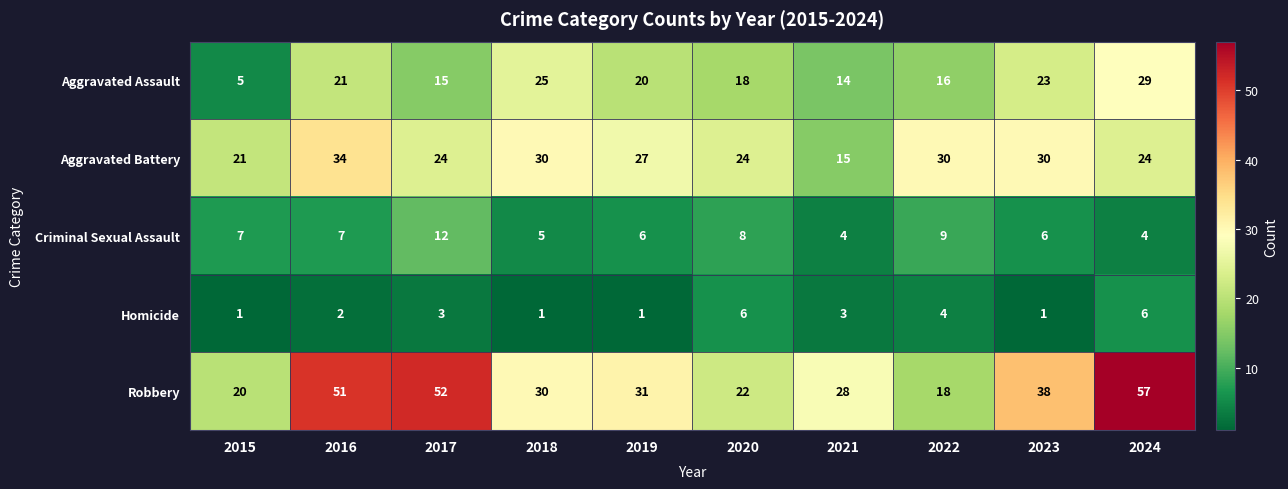

At which label is Robbery closest to 37?

2023